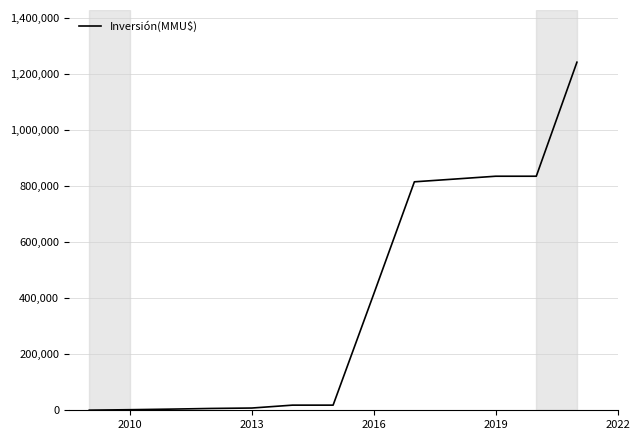

What is the sum of all values?

5021536